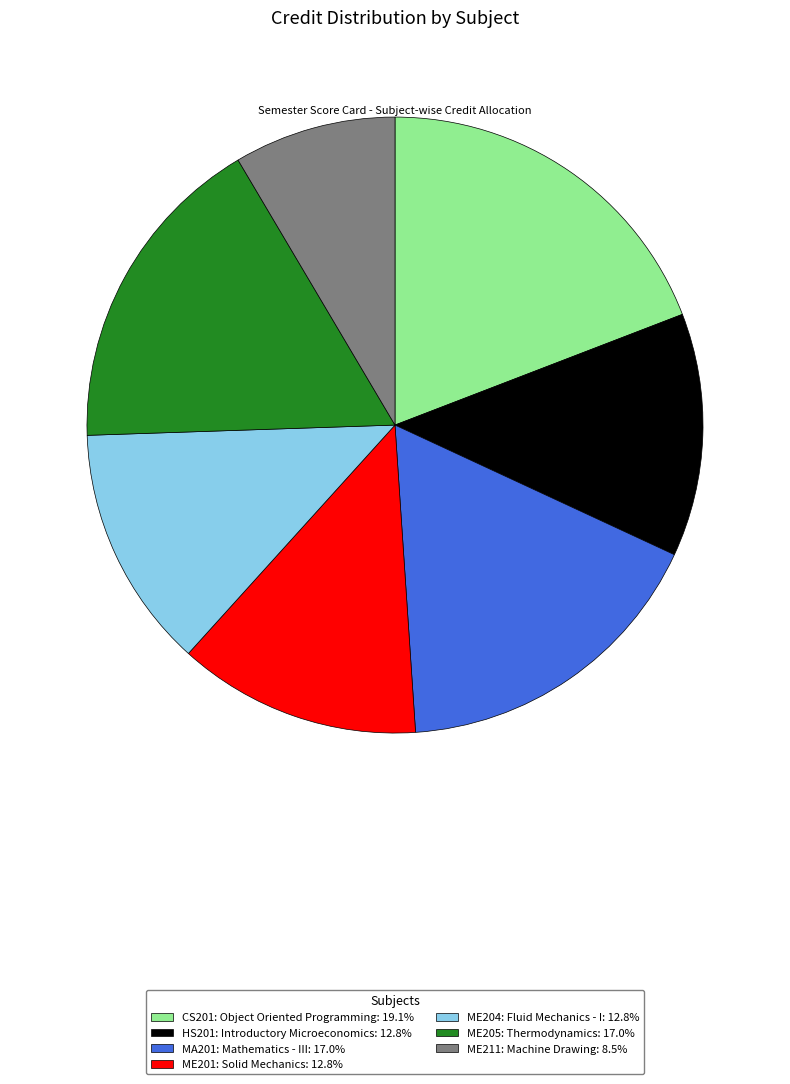

Between ME205: Thermodynamics and ME201: Solid Mechanics, which is larger?

ME205: Thermodynamics